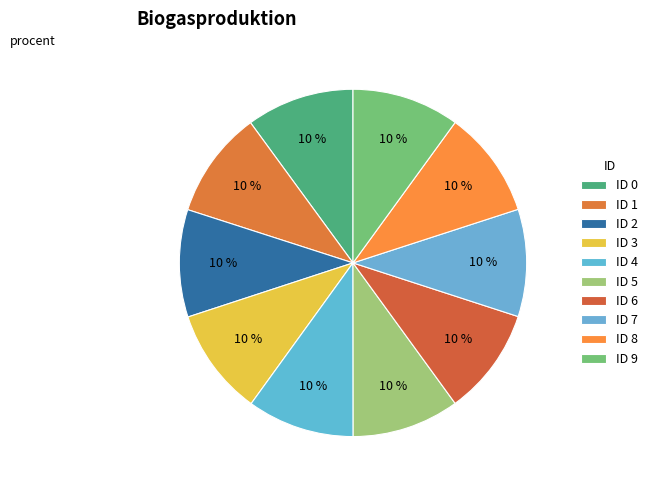

How many segments does this pie chart have?

10